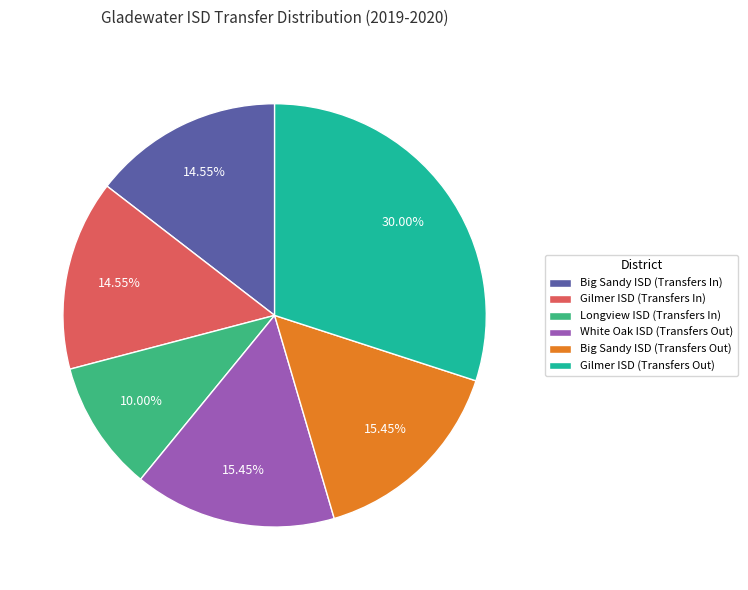

To the nearest percent, what is the average slice percentage?

17%